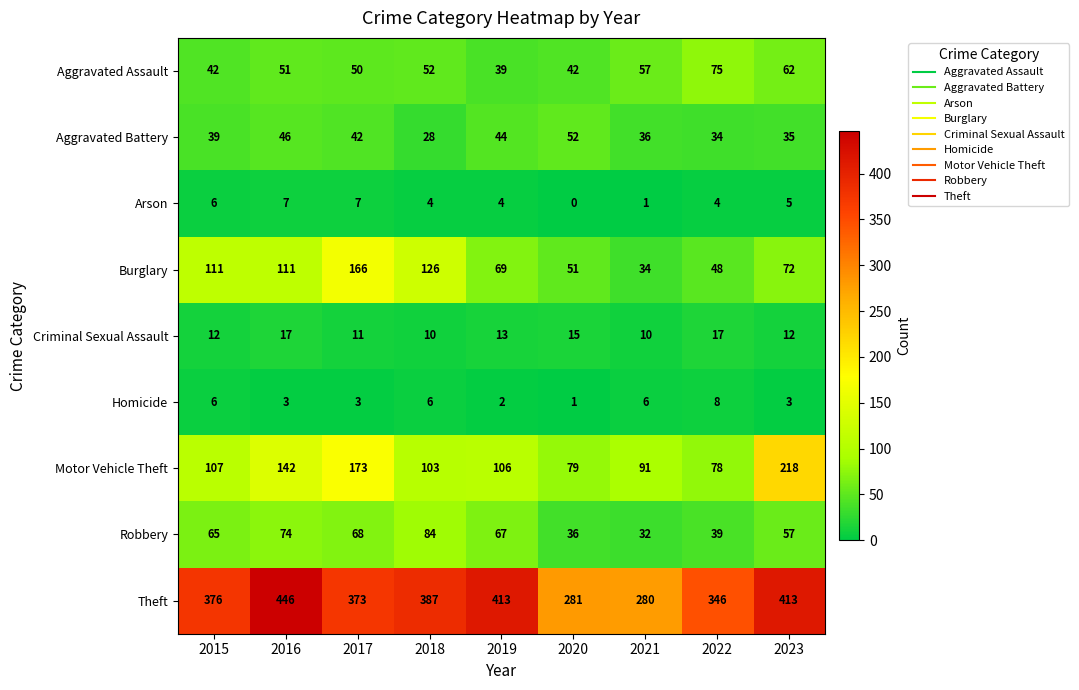

Rank the series at 2018 from lowest to highest value.

Arson, Homicide, Criminal Sexual Assault, Aggravated Battery, Aggravated Assault, Robbery, Motor Vehicle Theft, Burglary, Theft